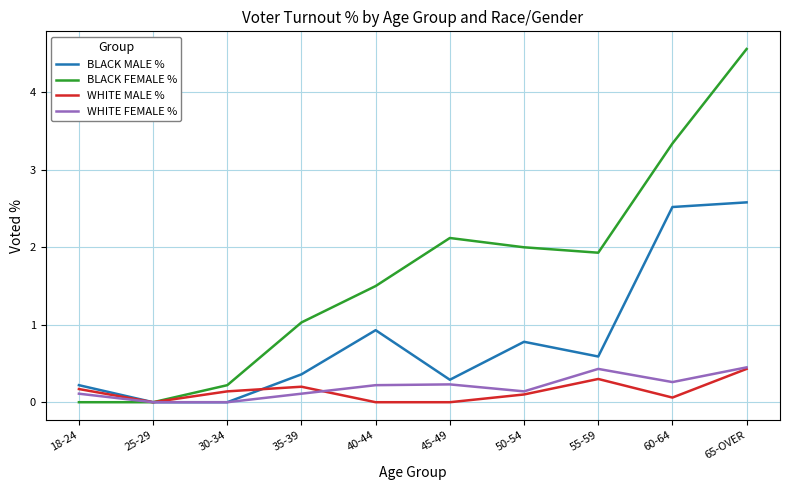

What is the maximum value shown in the chart?

4.6